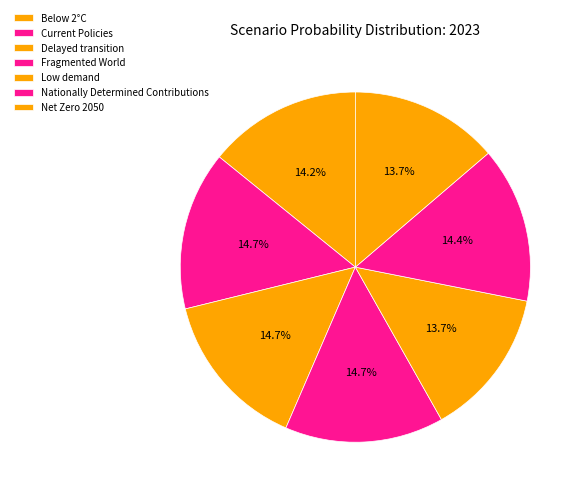

What percentage is the Nationally Determined Contributions slice, to the nearest percent?

14%